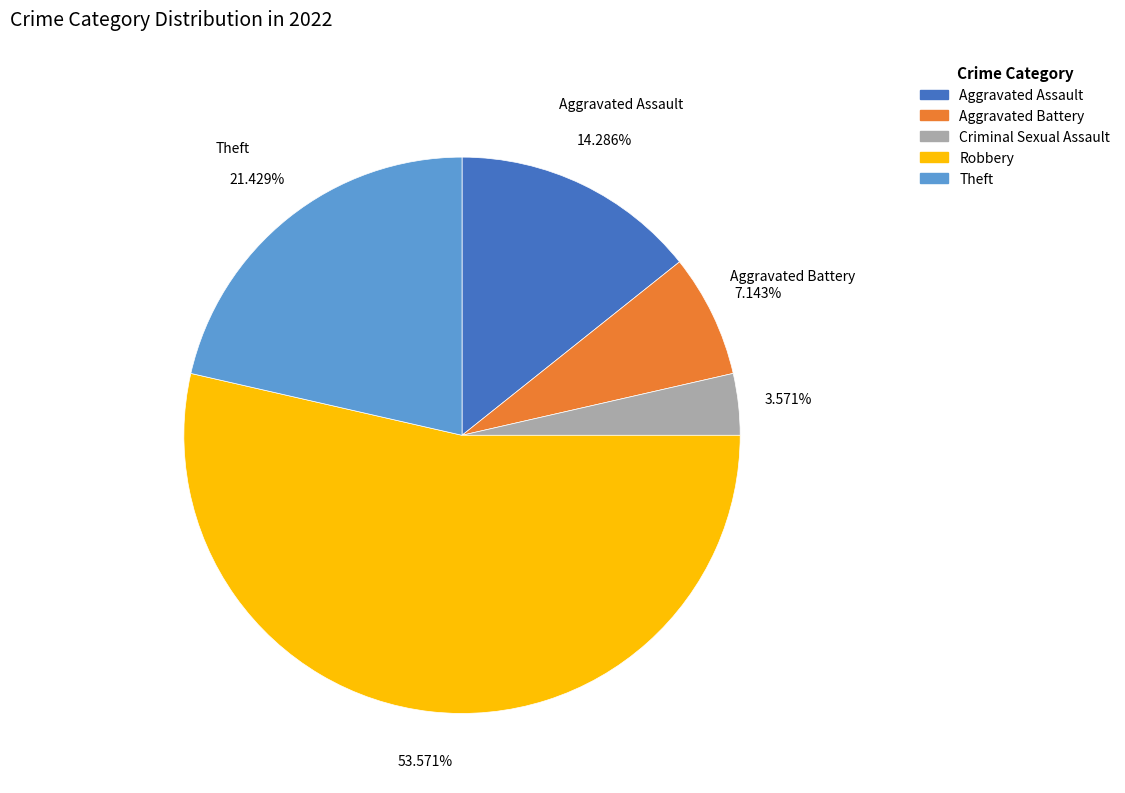

Rank the categories by value from lowest to highest.

Criminal Sexual Assault, Aggravated Battery, Aggravated Assault, Theft, Robbery